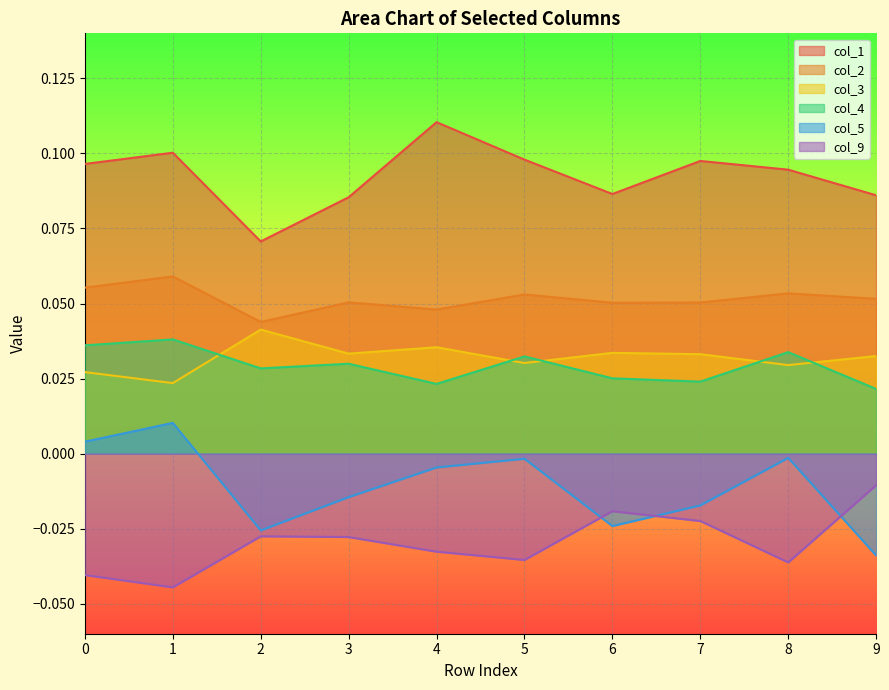

How many lines are shown in the chart?

6